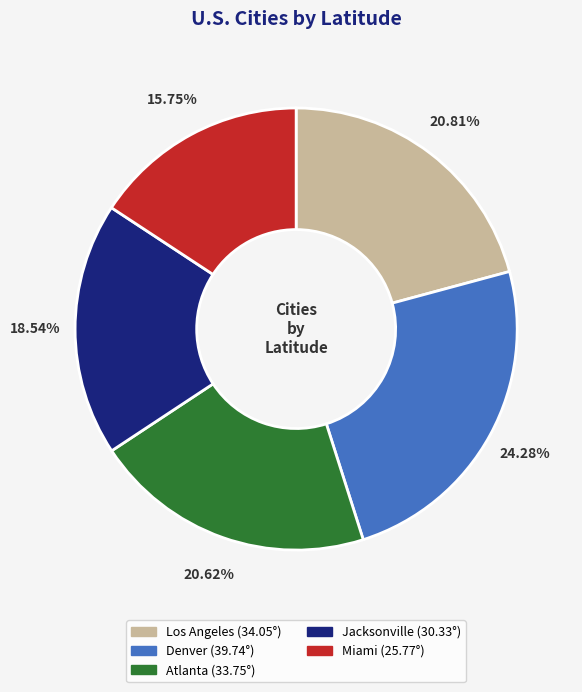

True or false: Jacksonville accounts for 26% of the total.

False